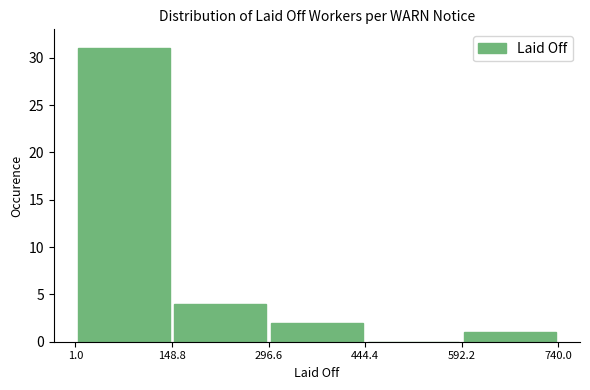

Which range on the x-axis has the tallest bar?

1.0 to 148.8